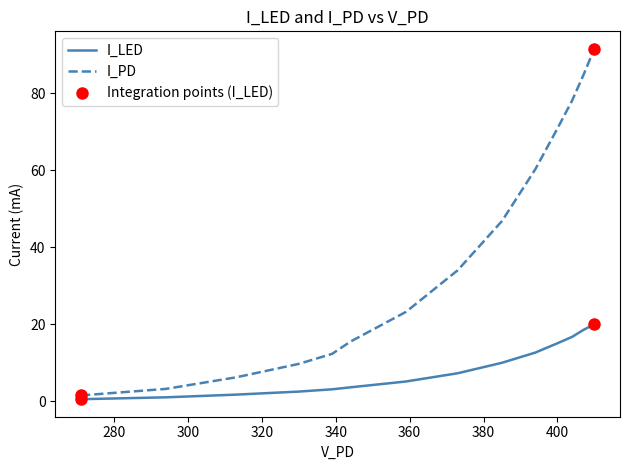

Reading left to right, transcribe all the data shown in this chart.

I_LED: 0.5	1.0	1.7	2.5	3.1	3.6	5.1	7.3	10.0	12.6	15.0	16.7	18.5	20.0
I_PD: 1.5	3.2	6.2	9.7	12.3	15.5	23.2	34.0	46.8	60.2	70.8	78.1	84.6	91.5